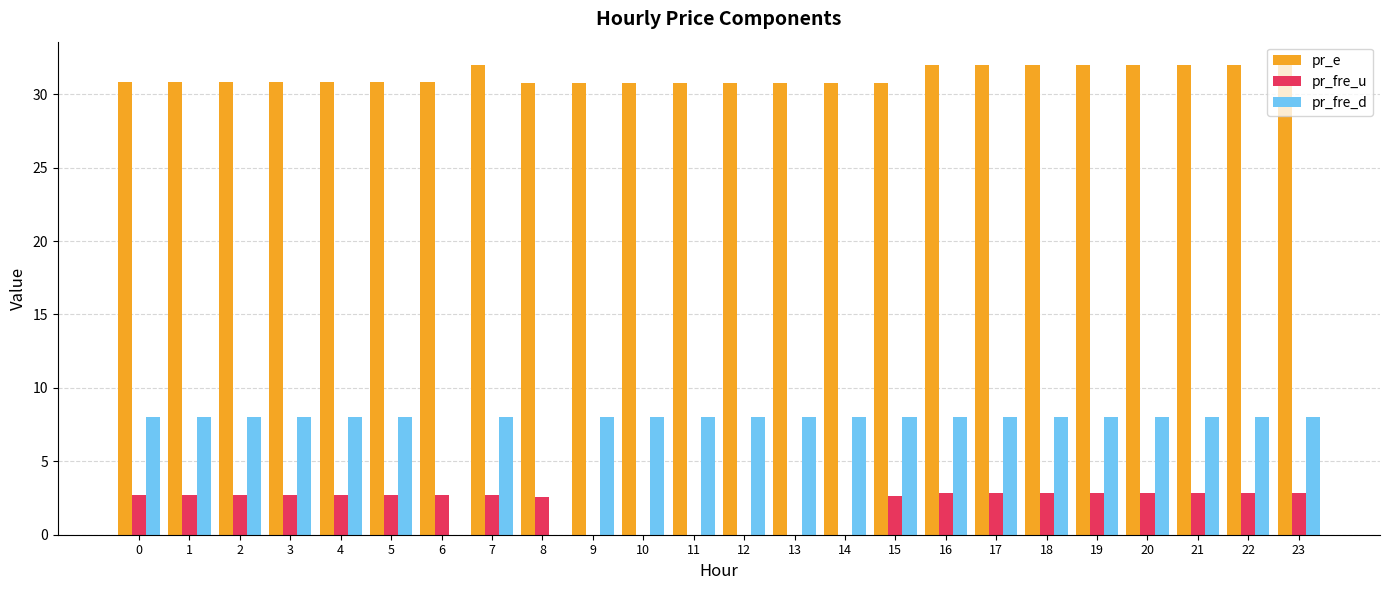

Count the number of categories in the chart.

24